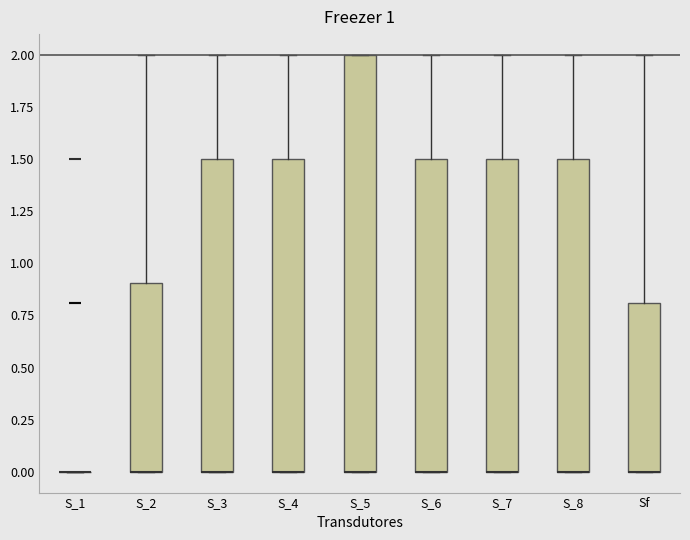

Which box is the tallest, from its lower edge to its upper edge?

S_5